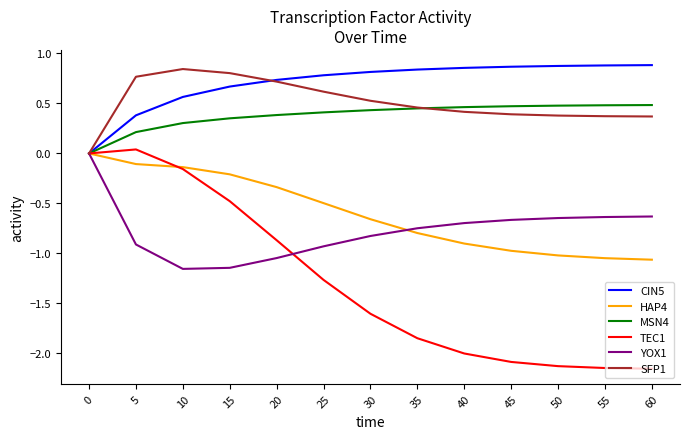

At how many categories does at least one series exceed -1?

13